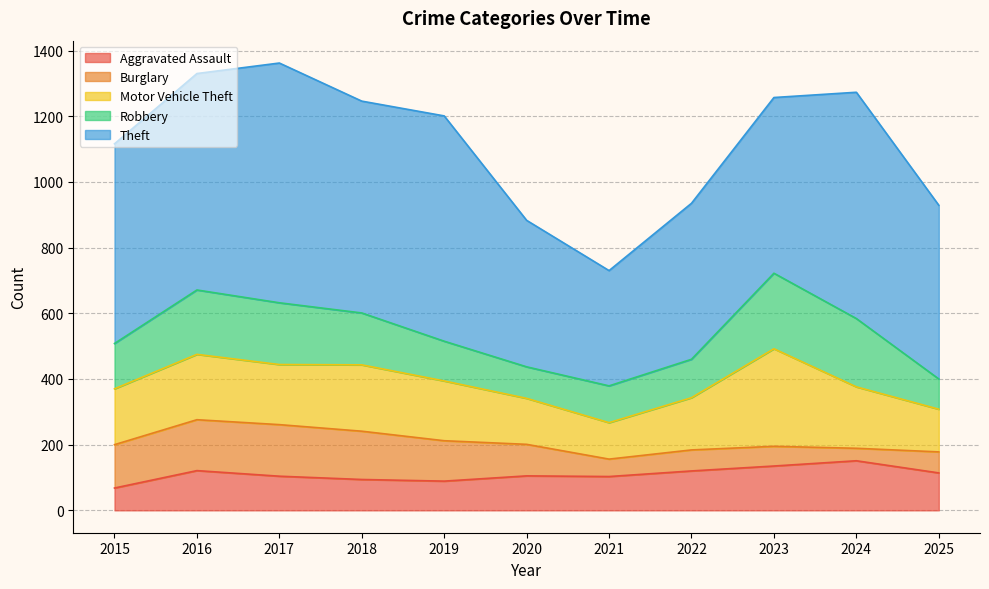

Between 2018 and 2024, which is larger?

2024